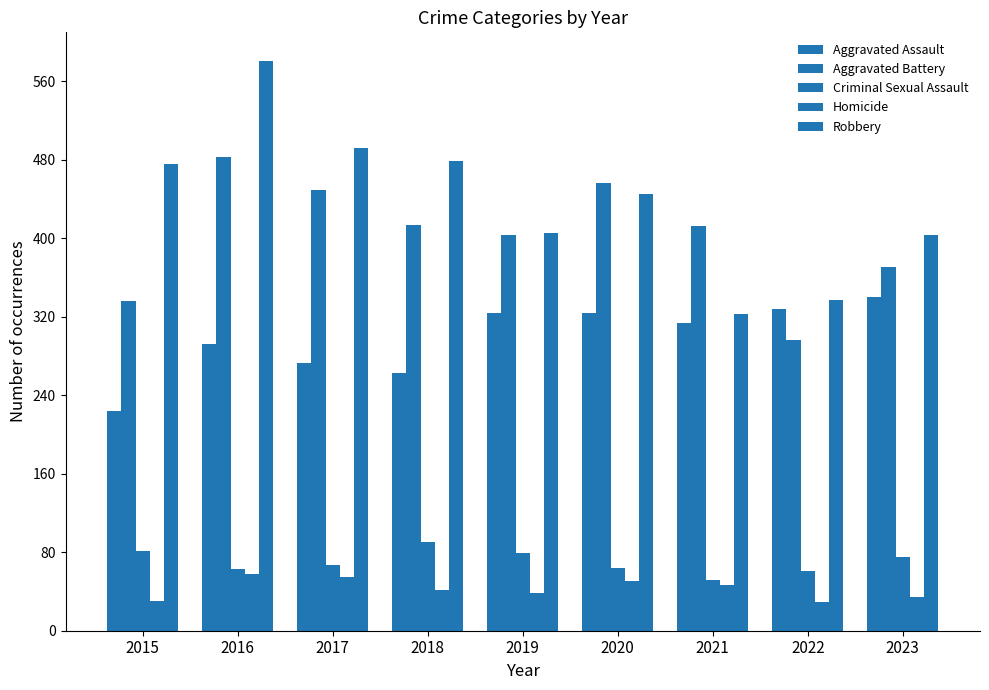

How many groups of bars are there?

9